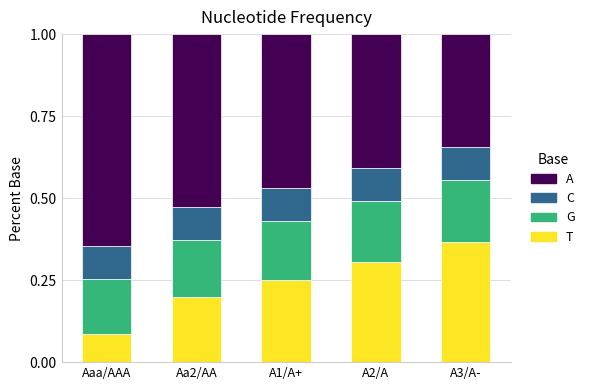

How many T values are between 0 and 1?

5